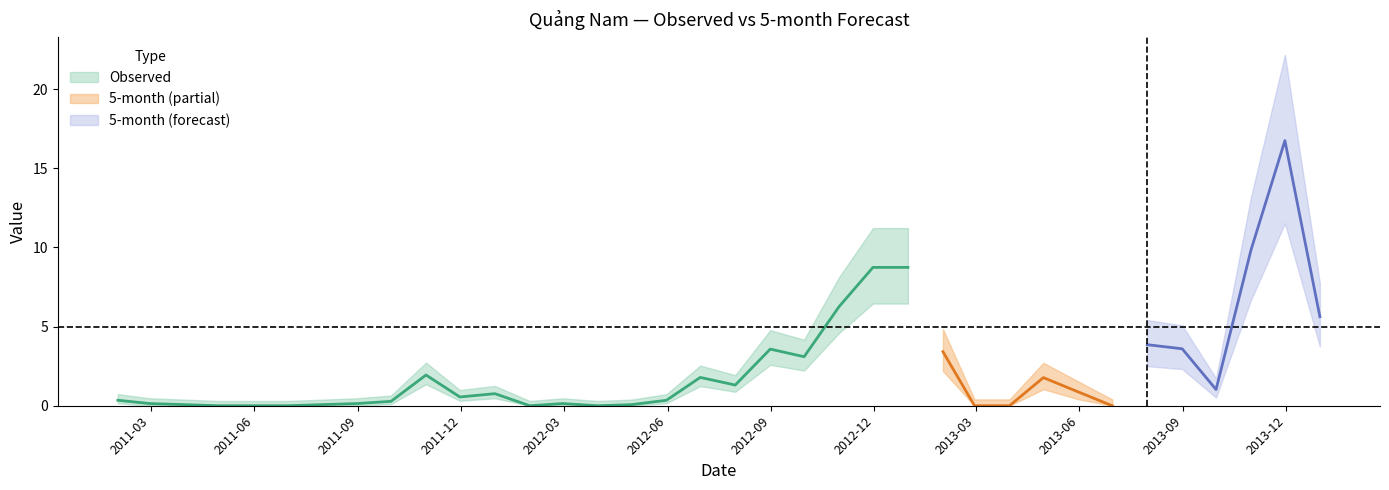

In Observed, how many points are higher than both neighbors (excluding endpoints)?

6